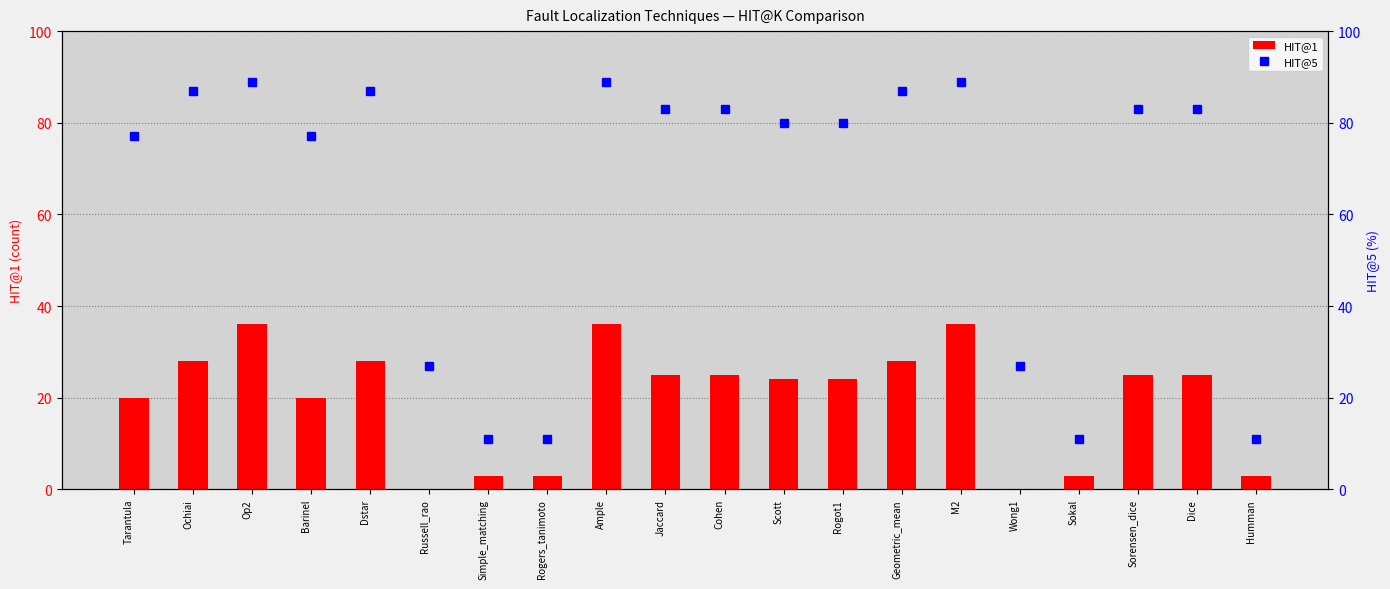

Which label corresponds to the smallest value in the chart?

Russell_rao